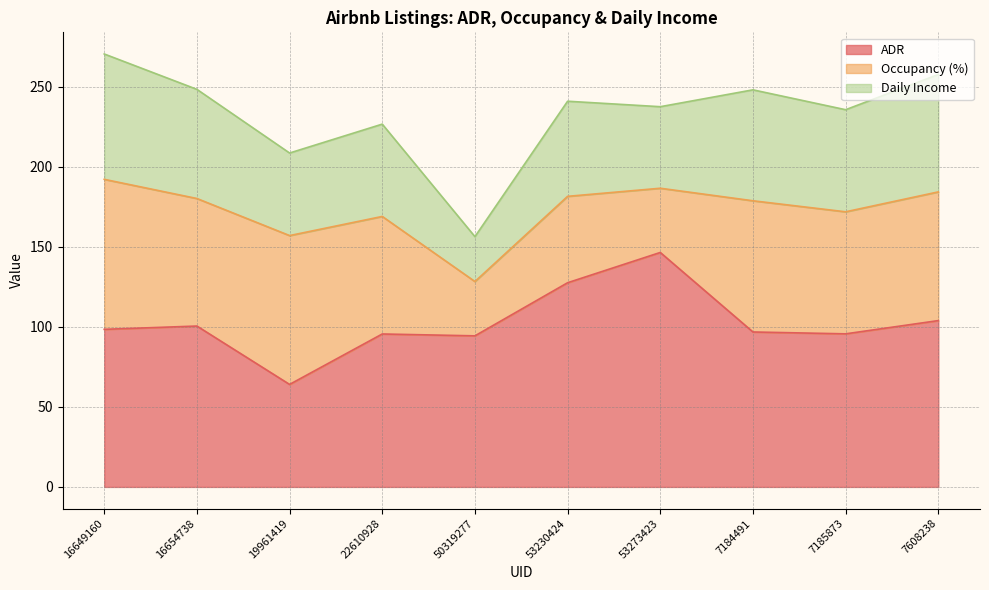

Where is the first local maximum for Occupancy (%)?

19961419